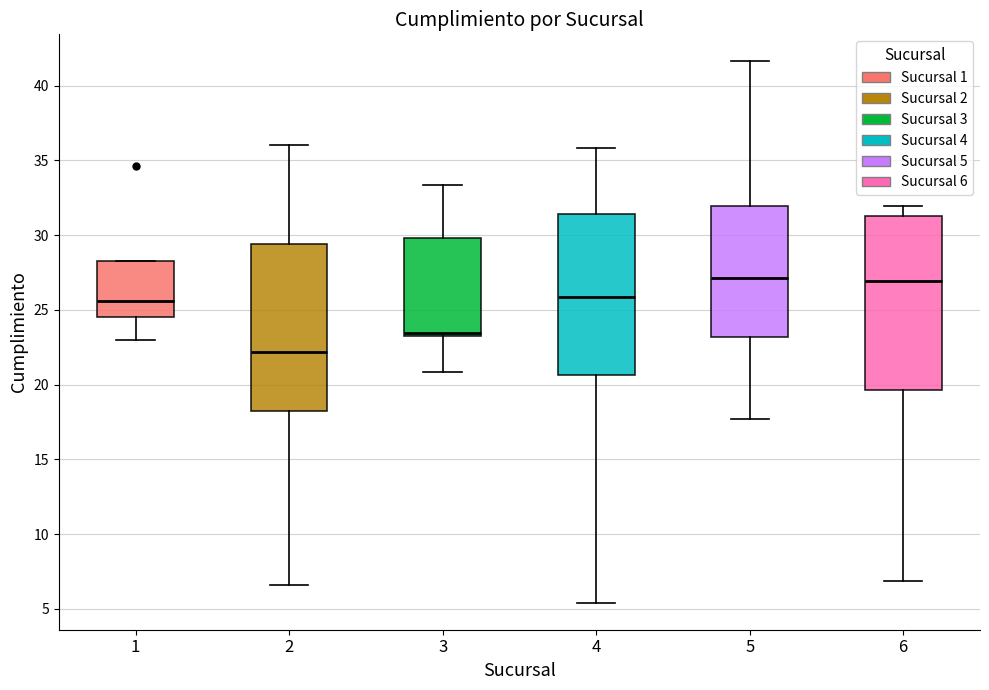

Reading left to right, transcribe this box plot: for each box, give where its median line is, the range the box spans, and where its two whiskers end, as read against the y-axis. The values are not printed on the chart, so give them approximately, as read against the axis.

1: median 25.5, box 24.5 to 28.5, whiskers 23.0 to 28.5
2: median 22.0, box 18.0 to 29.5, whiskers 6.5 to 36.0
3: median 23.5, box 23.0 to 30.0, whiskers 21.0 to 33.5
4: median 26.0, box 20.5 to 31.5, whiskers 5.5 to 36.0
5: median 27.0, box 23.0 to 32.0, whiskers 17.5 to 41.5
6: median 27.0, box 19.5 to 31.5, whiskers 7.0 to 32.0